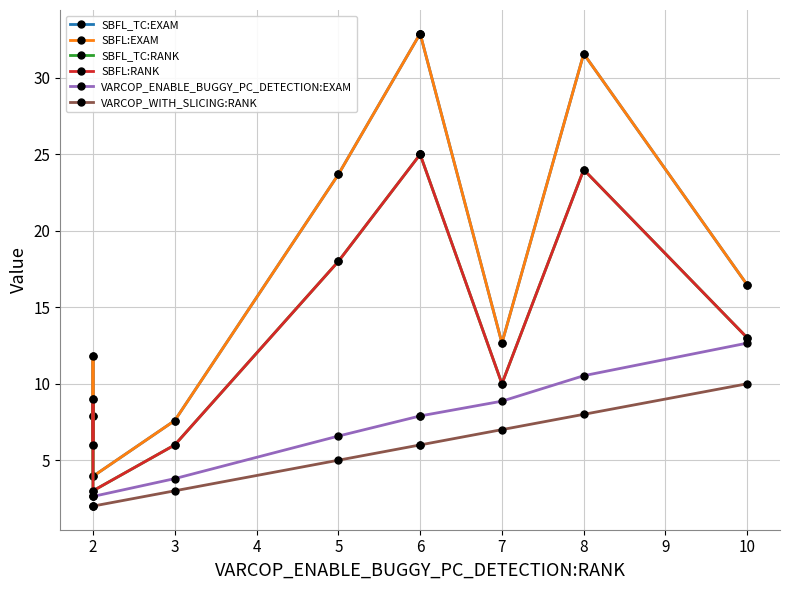

What is the average value of the SBFL:RANK series?

13.9